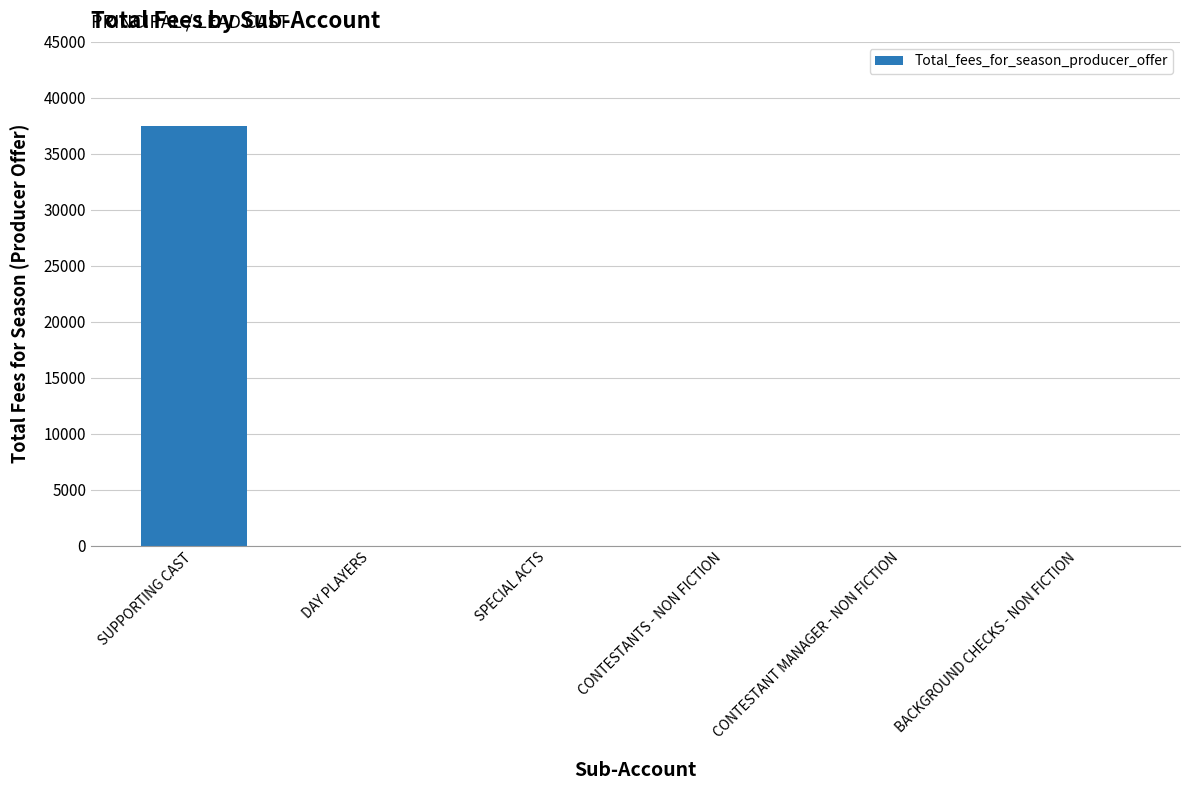

What is the sum of all values?

37500